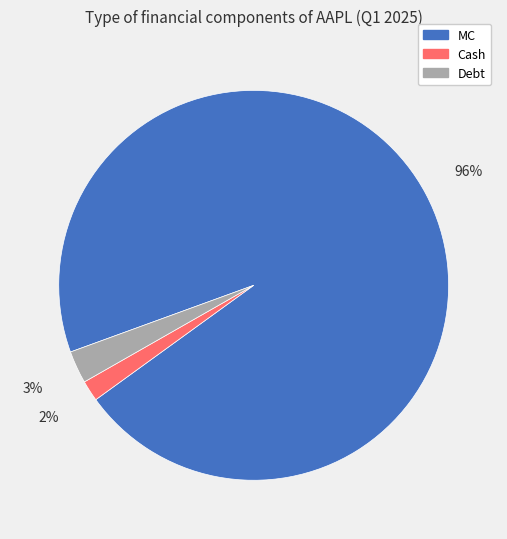

To the nearest percent, what is the average slice percentage?

33%